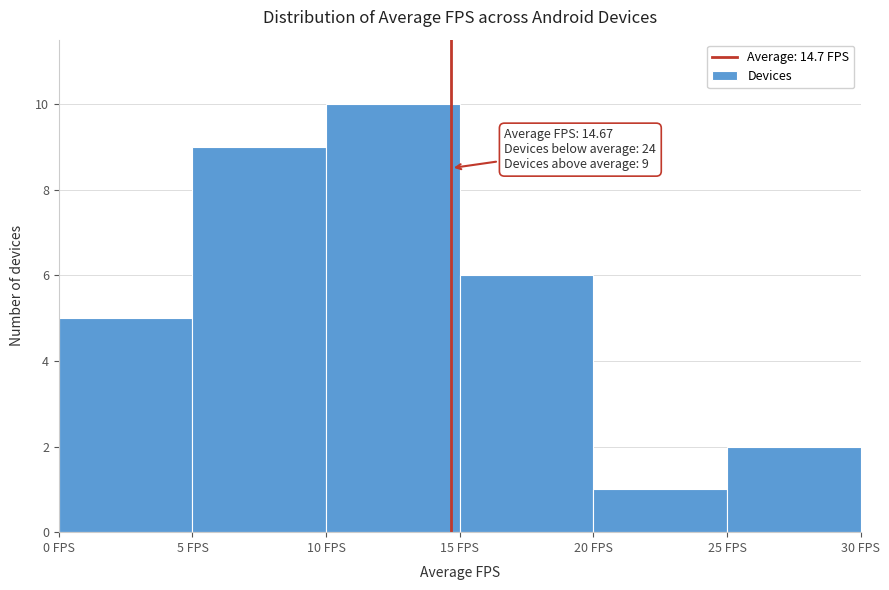

Over which range of the x-axis is the bar tallest?

10 to 15